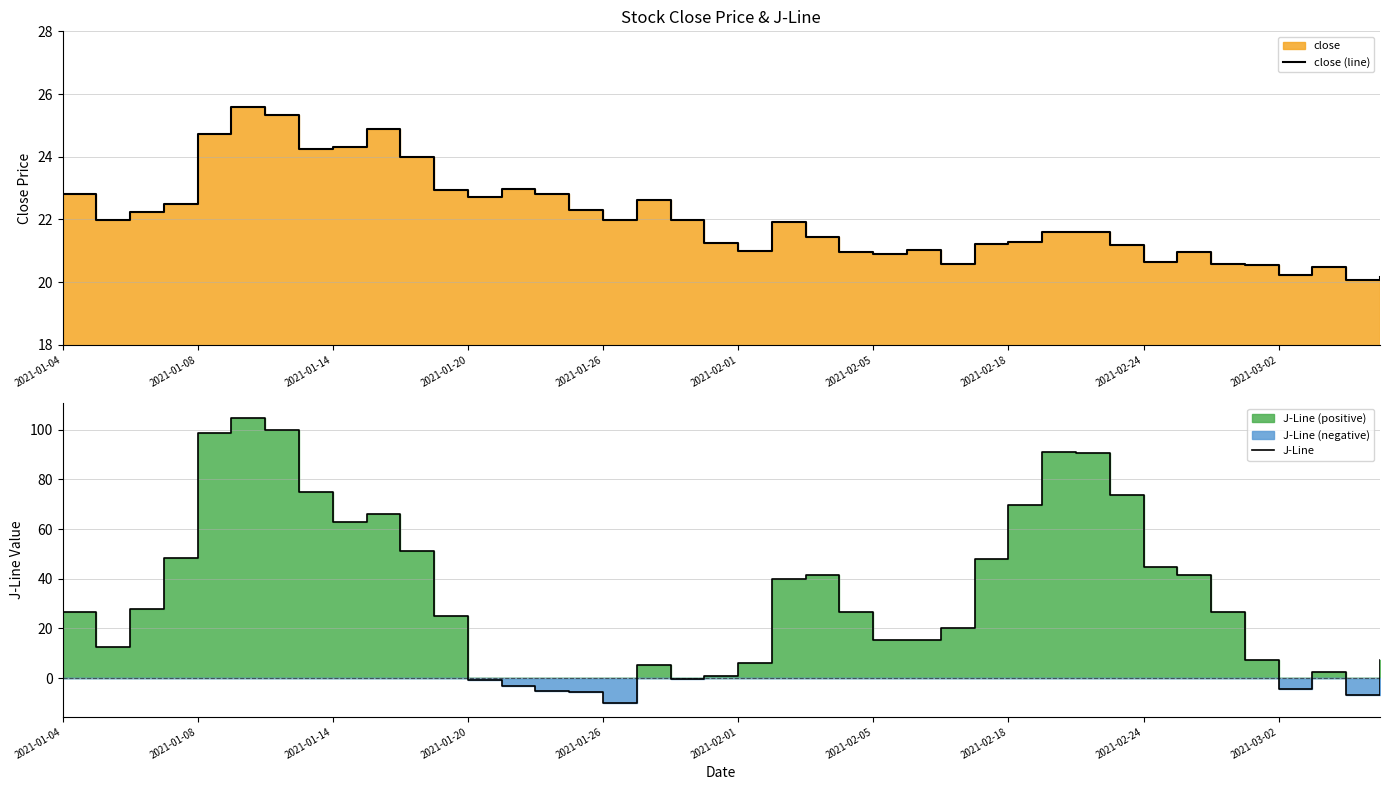

What position from the right is 31?

9